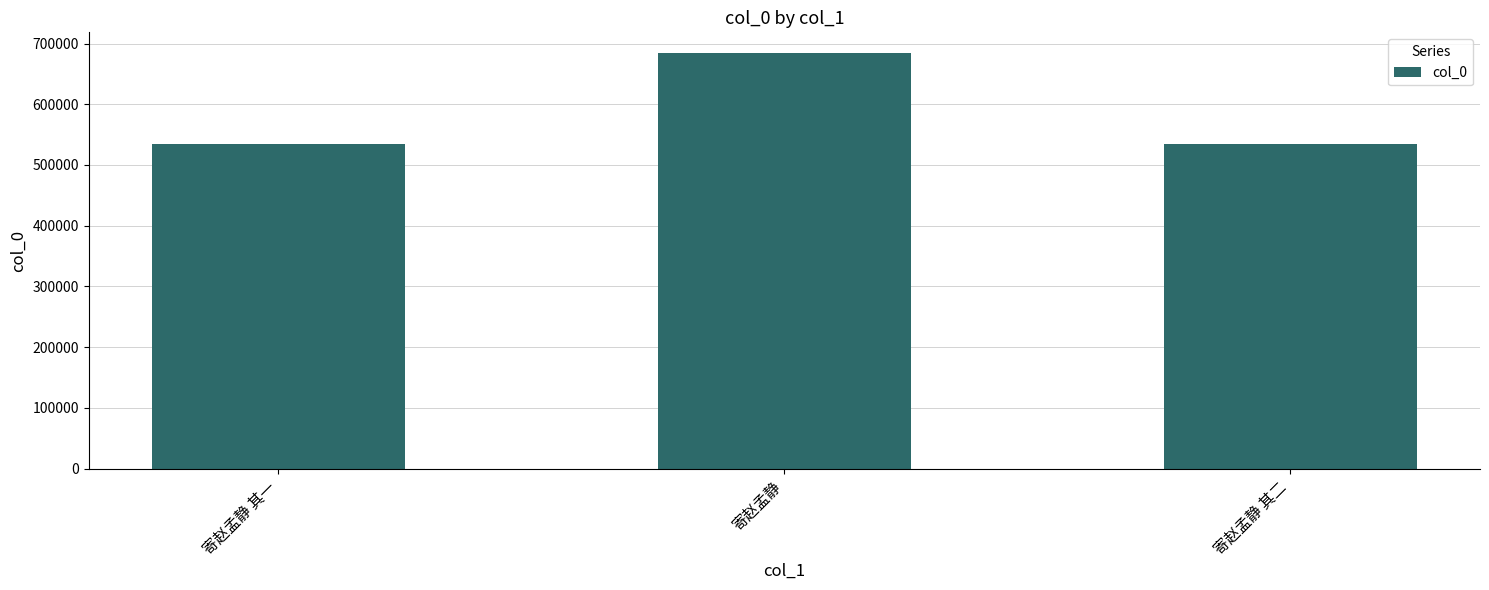

What is the approximate value at 寄赵孟静?

684221